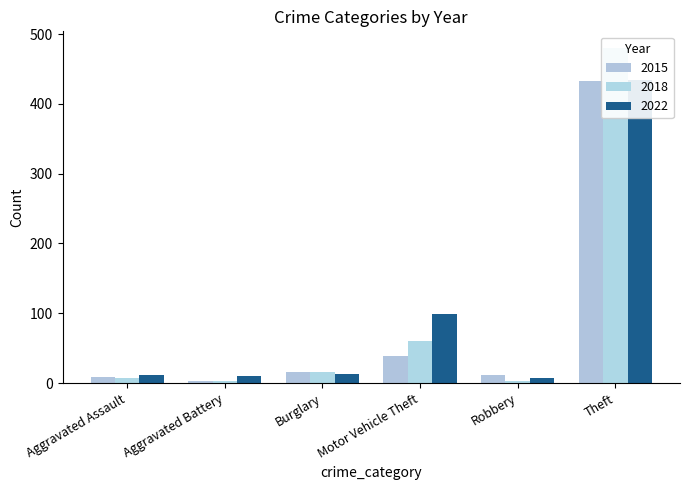

What is the difference between the highest and lowest values at Theft?

47